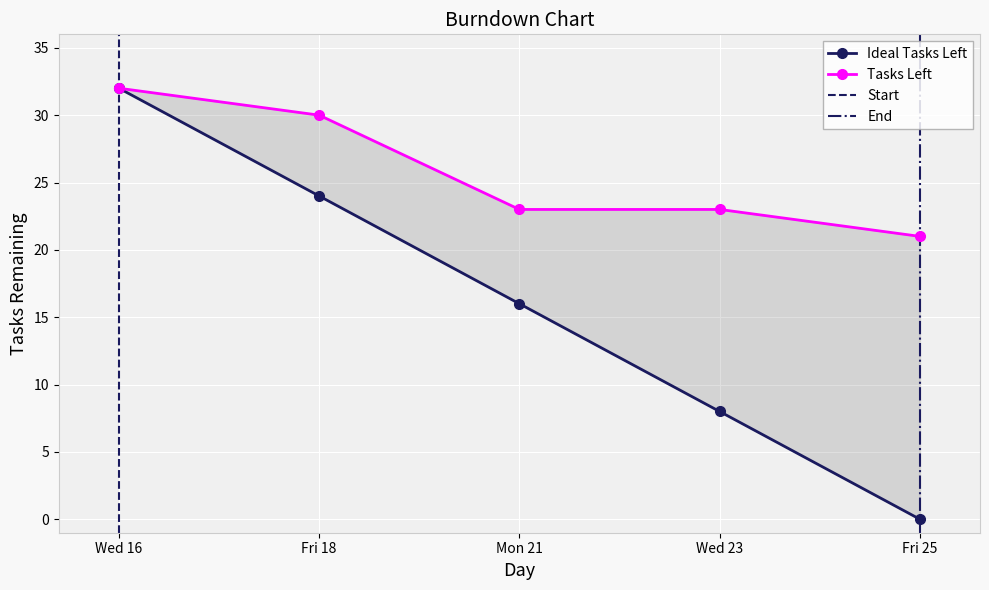

At how many categories does at least one series exceed 23?

2